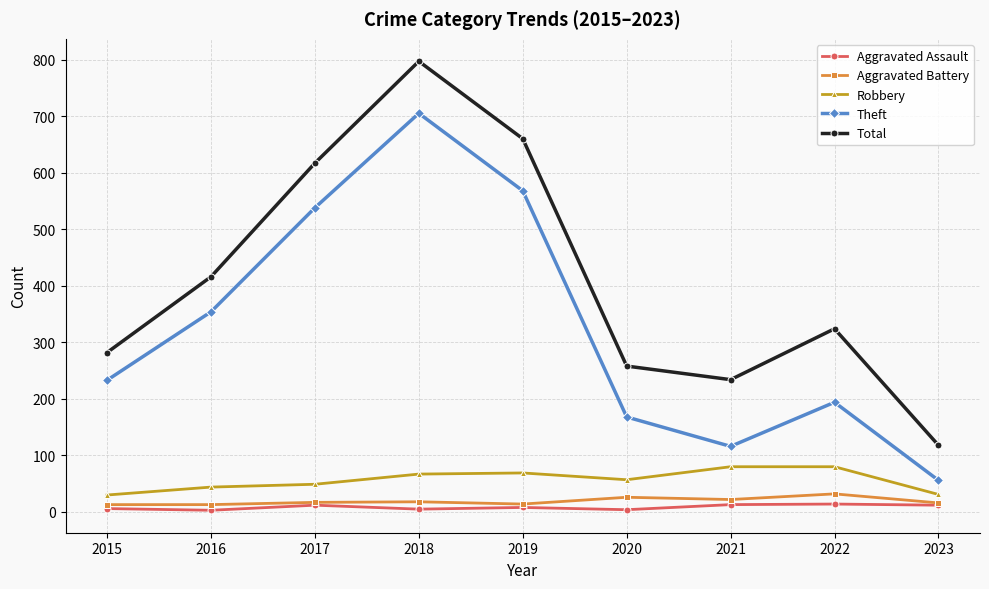

Between 2018 and 2022, which series saw the biggest shift?

Theft